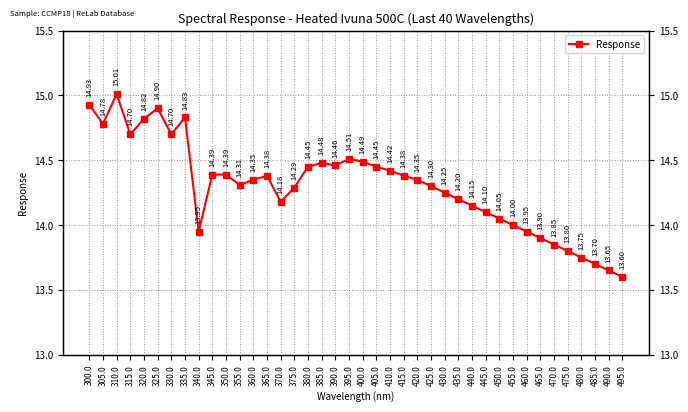

Reading left to right, extract all data points from this chart.

14.9	14.8	15.0	14.7	14.8	14.9	14.7	14.8	13.9	14.4	14.4	14.3	14.3	14.4	14.2	14.3	14.4	14.5	14.5	14.5	14.5	14.4	14.4	14.4	14.3	14.3	14.2	14.2	14.2	14.1	14.1	14.0	13.9	13.9	13.8	13.8	13.8	13.7	13.7	13.6